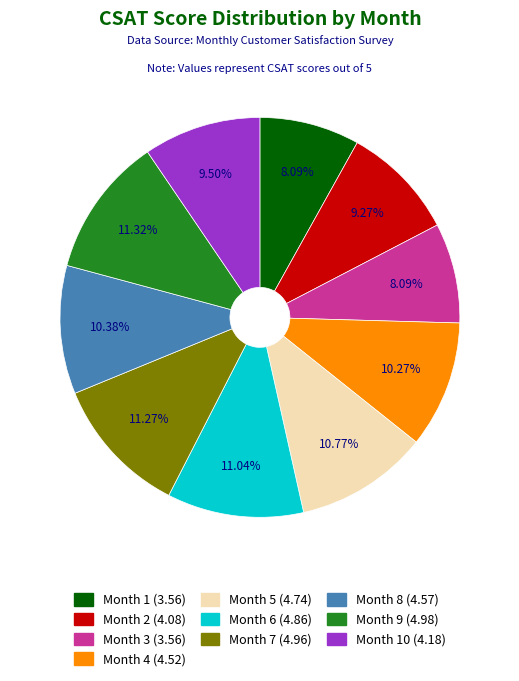

Does any single category account for the majority?

No